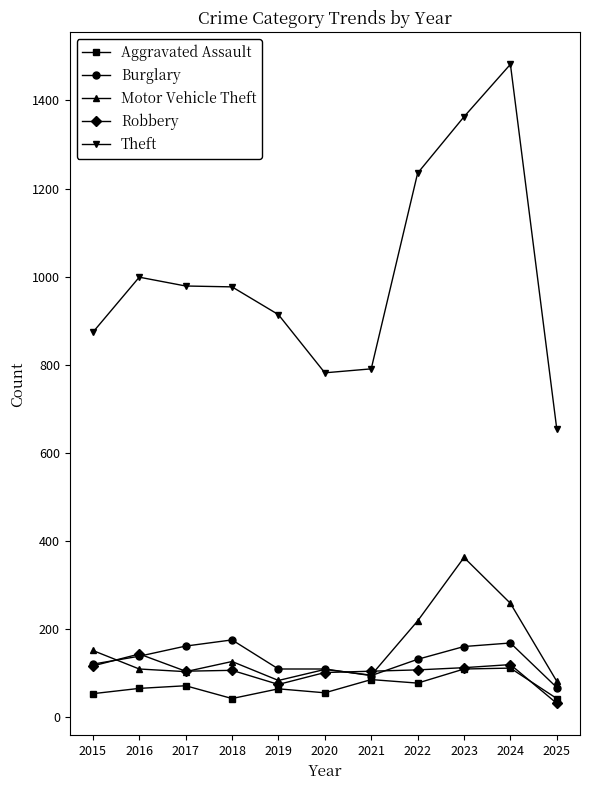

At how many categories does at least one series exceed 123?

11